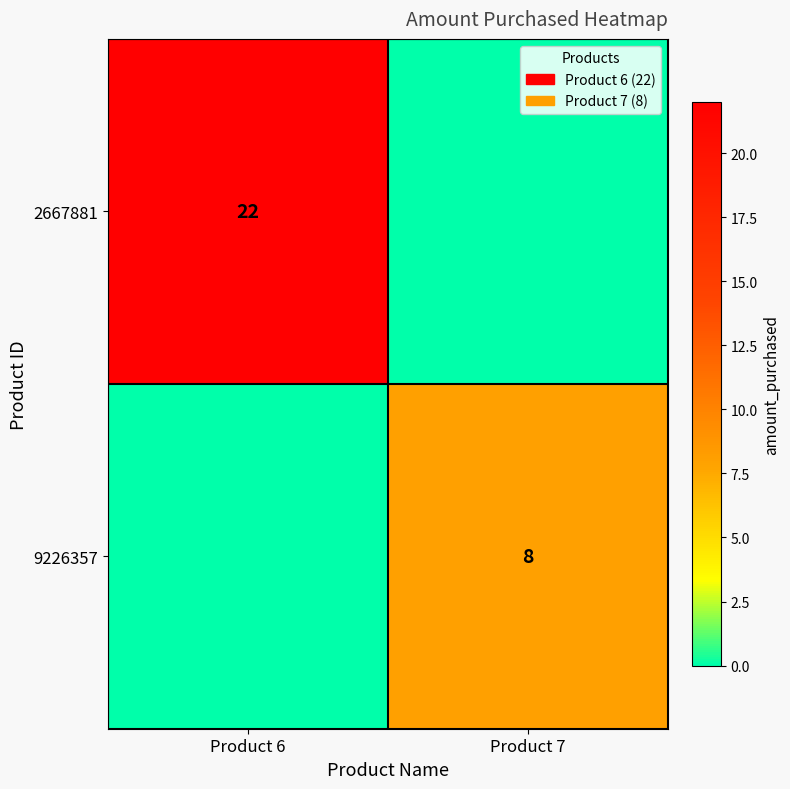

The value of 2667881 at Product 6 is 6. True or false?

False